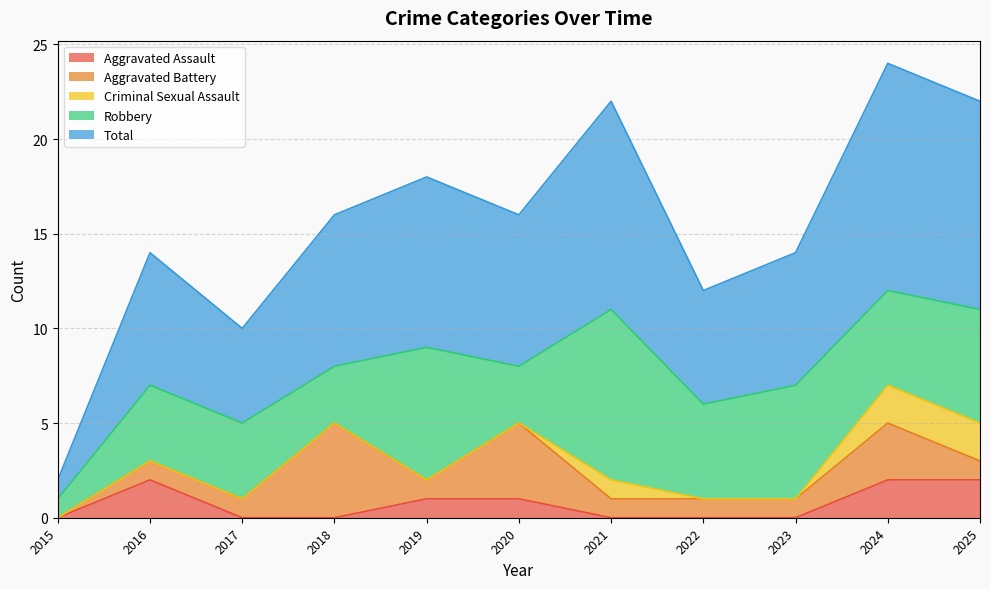

Where does the Robbery series first go above 5?

2019